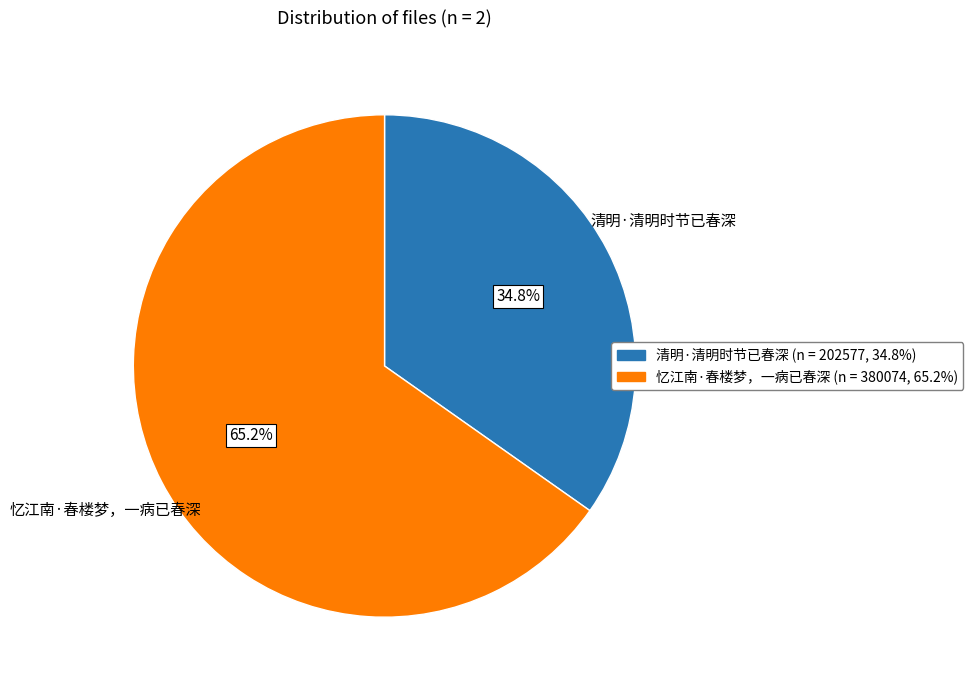

Is it true that 清明·清明时节已春深 is 35% of the pie?

True